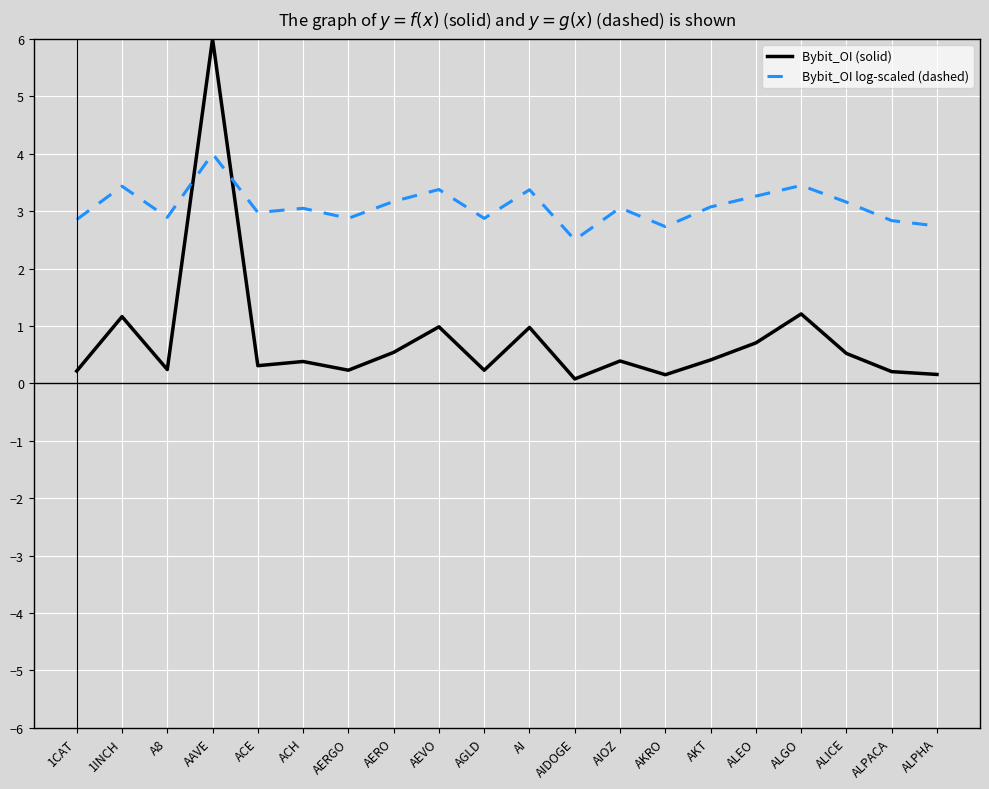

Which label corresponds to the largest value in the chart?

AAVE